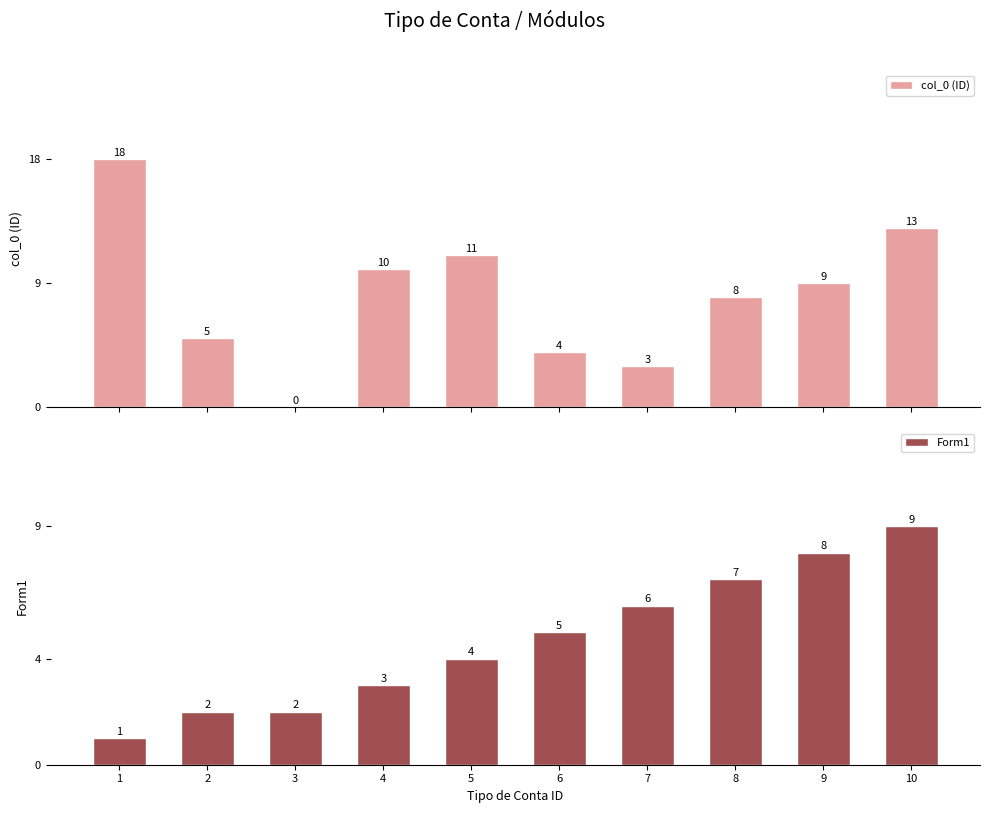

What is the value of the col_0 (ID) bar at the 6th from the left?

4